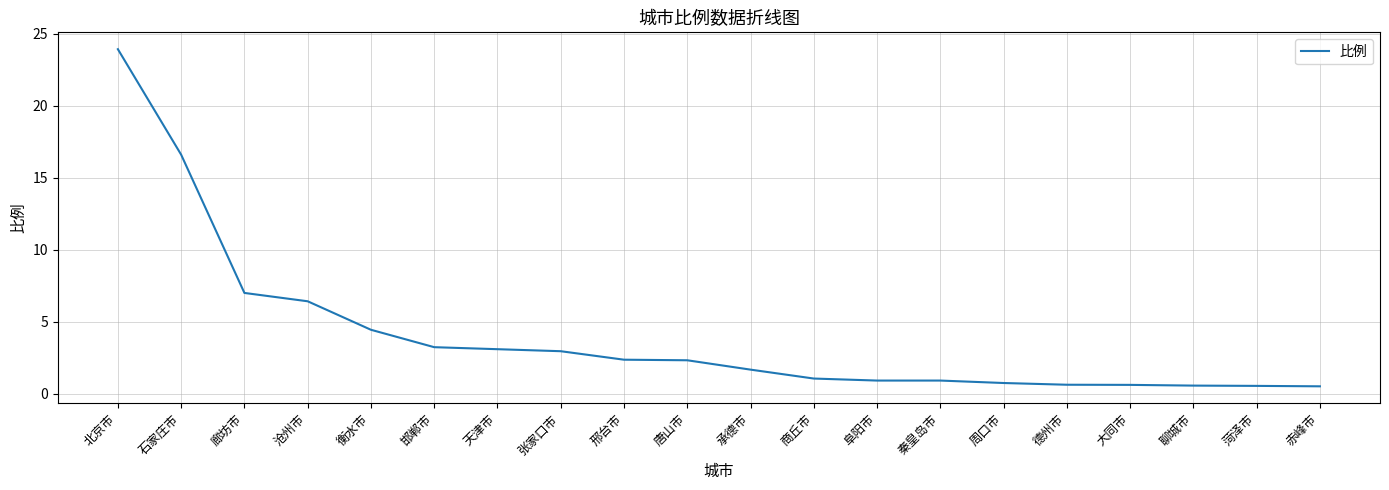

What position from the left is 阜阳市?

13